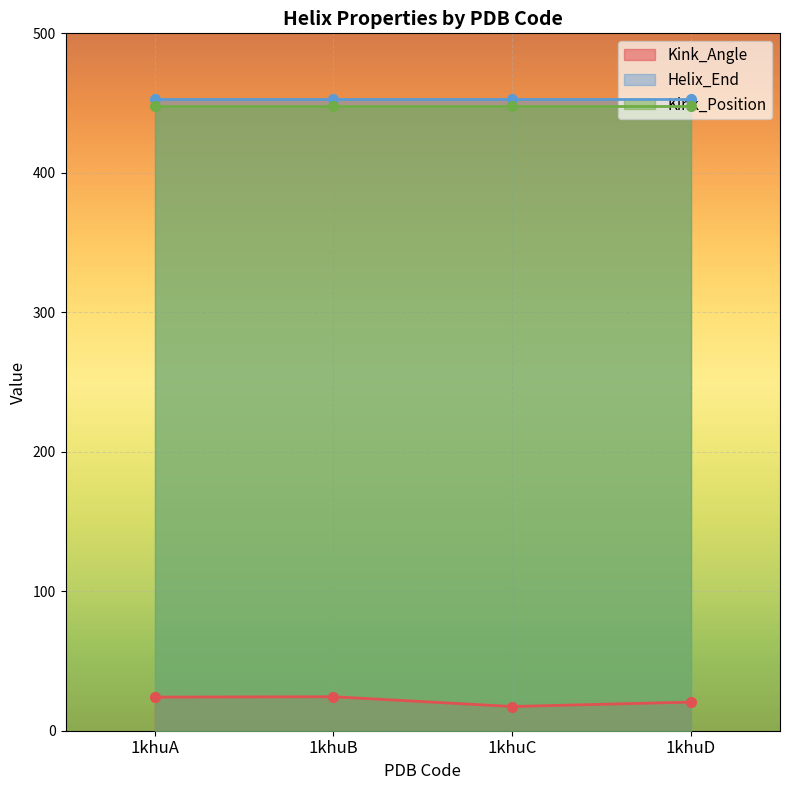

What is the value of the Kink_Angle point at the 4th from the left?

20.5